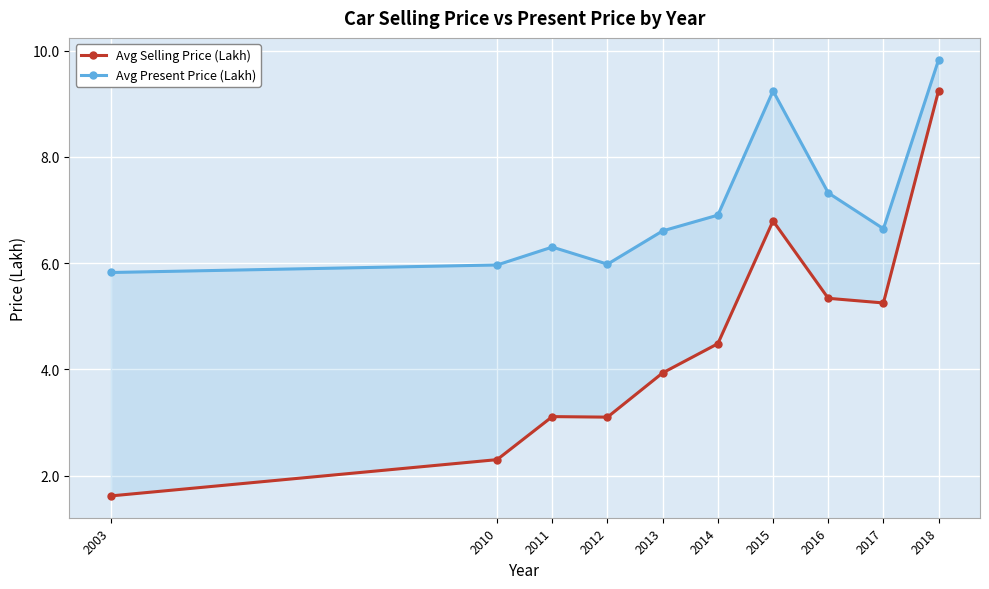

What is the value of the Avg Selling Price (Lakh) point at the 4th from the left?

3.1